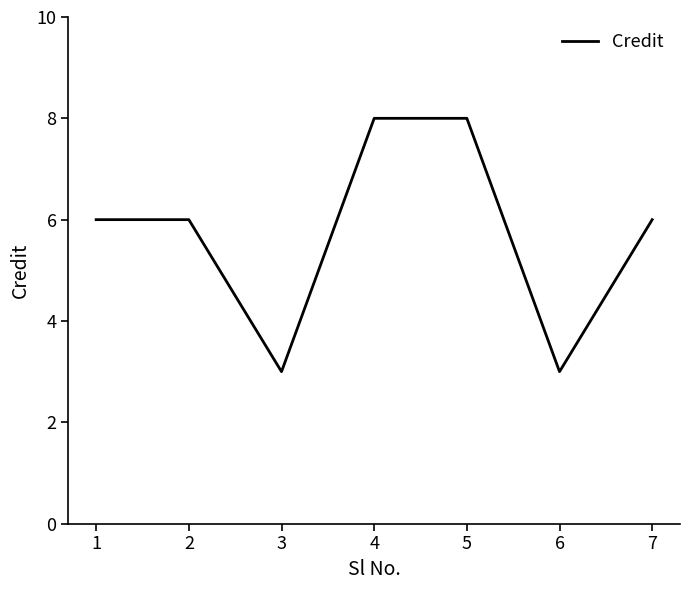

What is the difference between the maximum and minimum values?

5